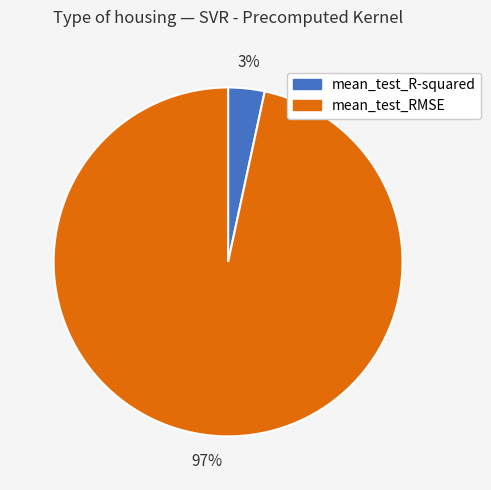

Is there a majority slice in this chart?

Yes